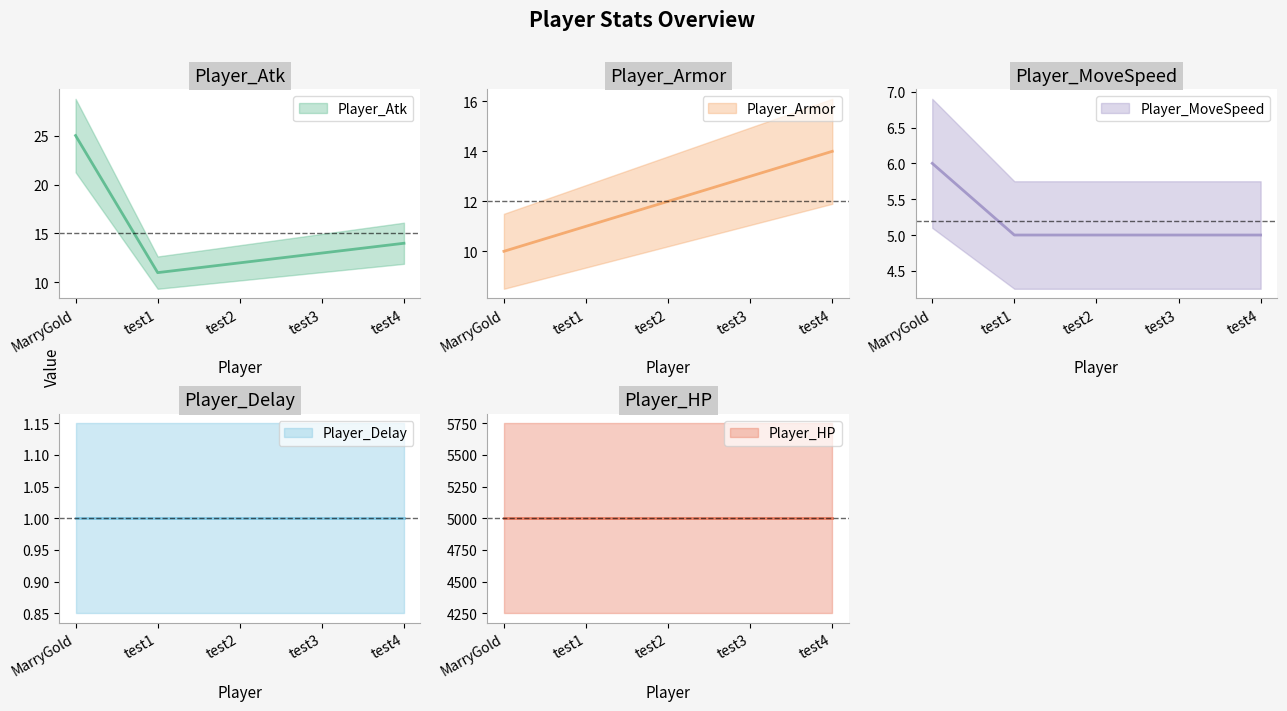

What is the minimum value for Player_Armor?

10